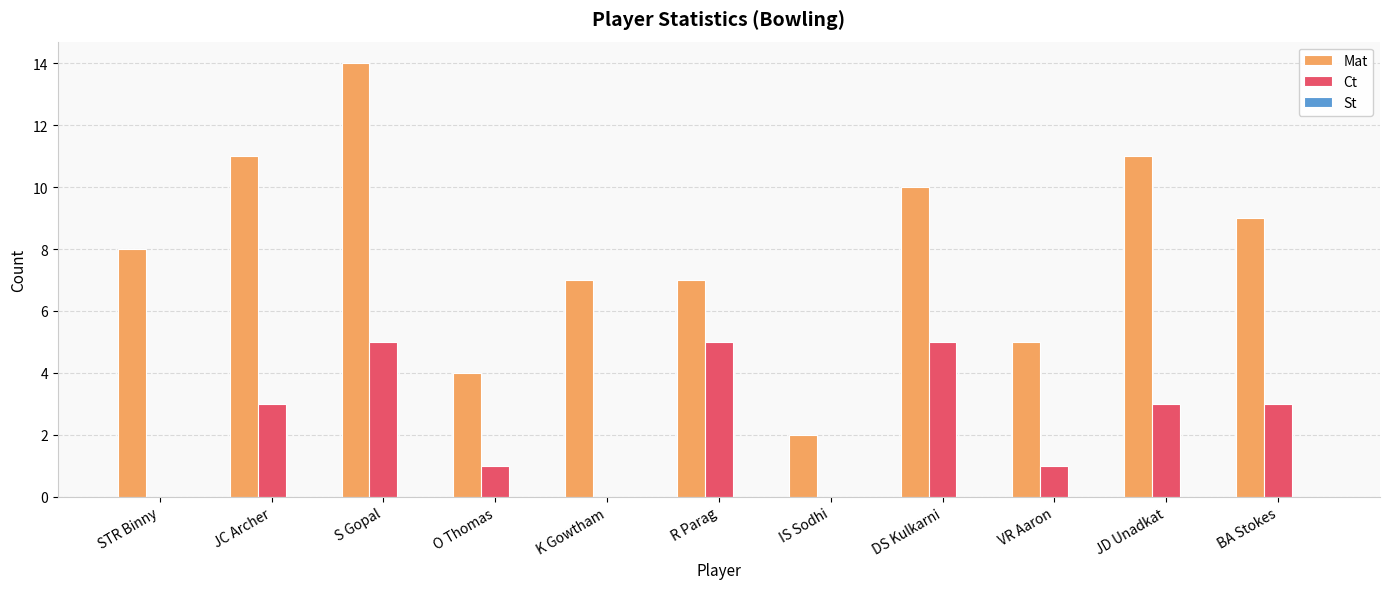

What is the total value across all series at K Gowtham?

7